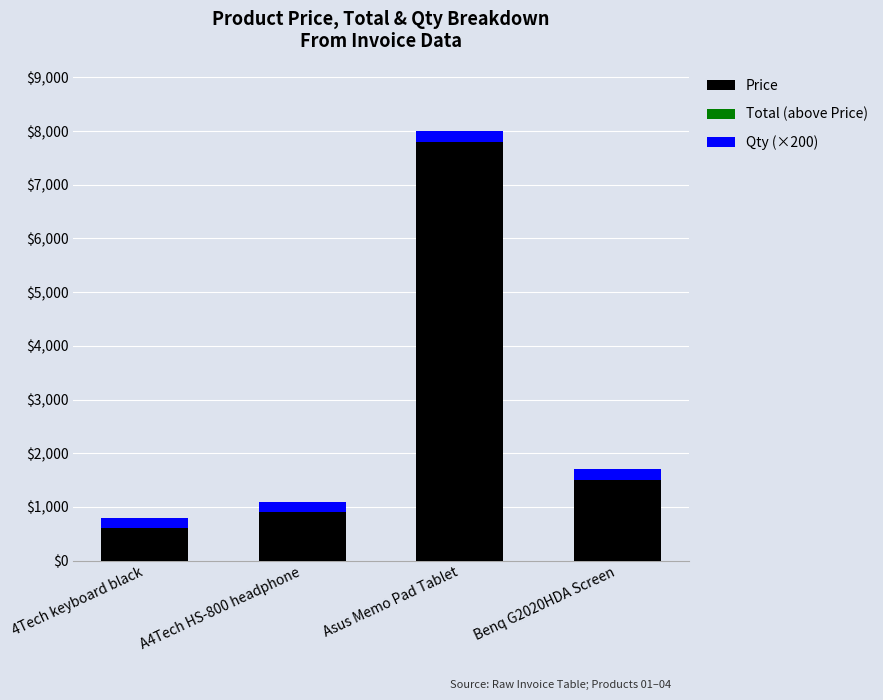

At which category is the sum across all series the highest?

Asus Memo Pad Tablet